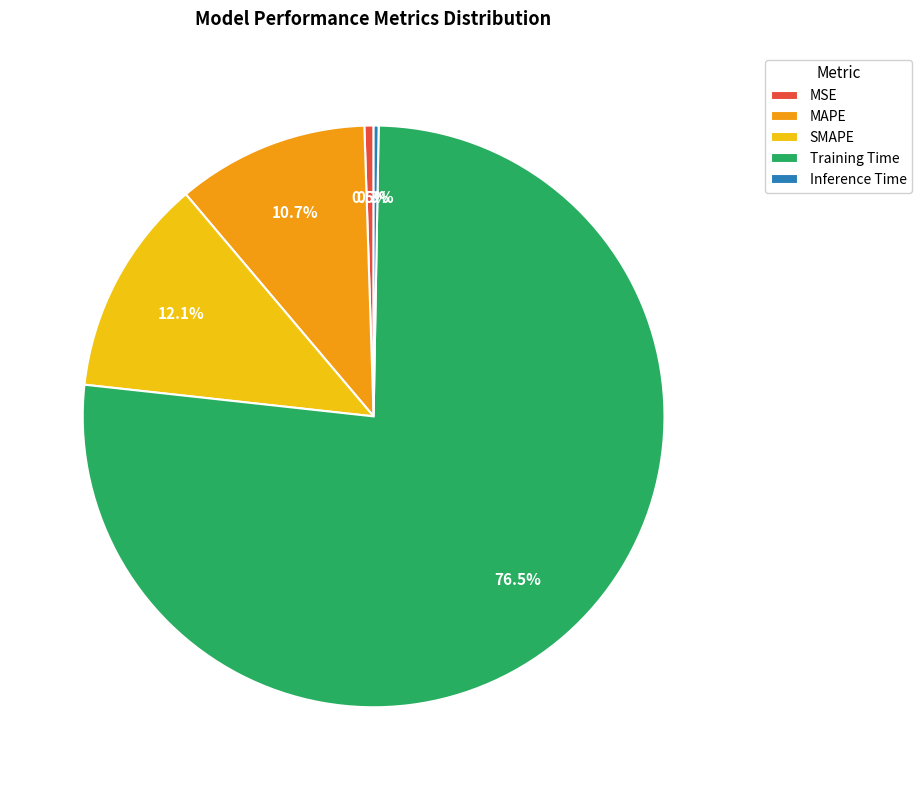

True or false: SMAPE accounts for 12% of the total.

True